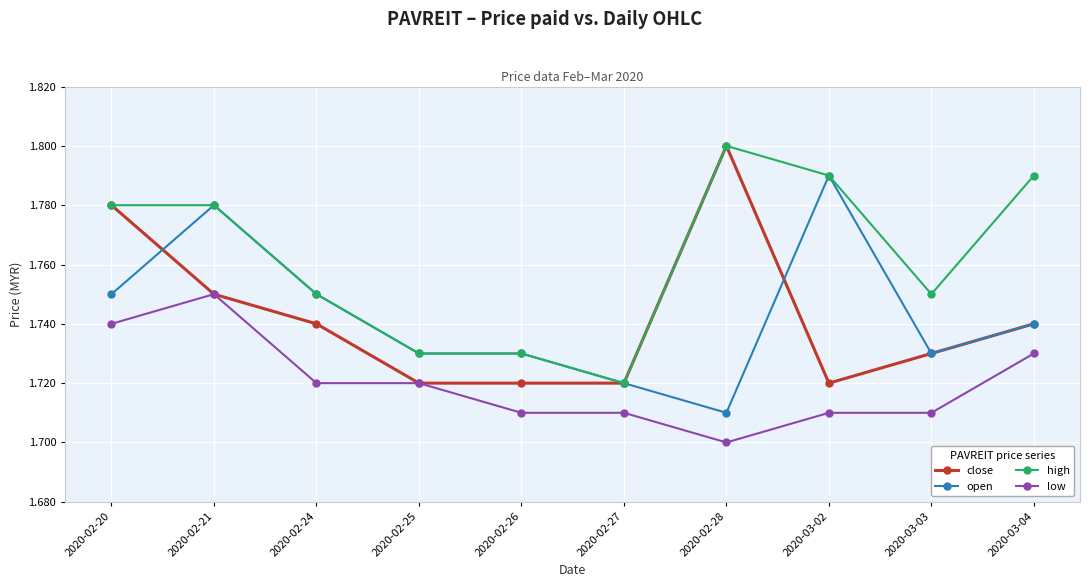

Where is the first local maximum for low?

2020-02-21